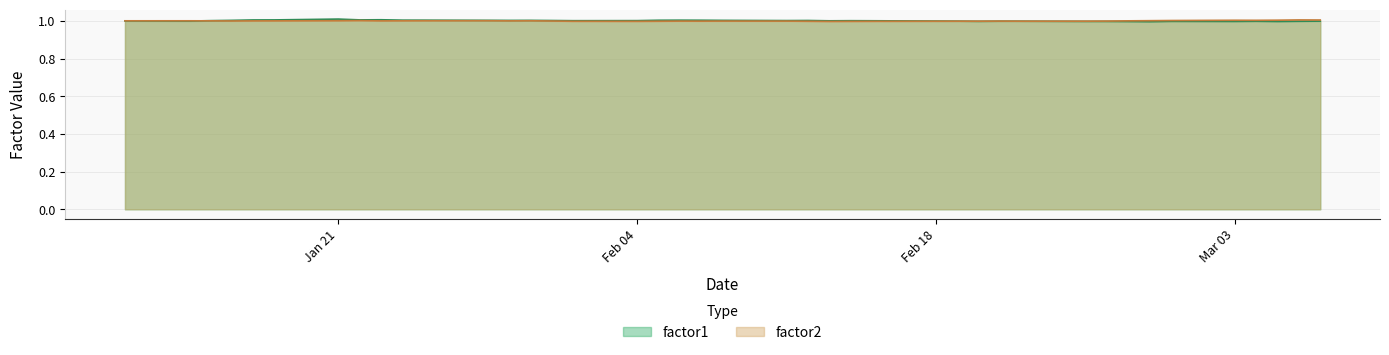

True or false: factor1 has a value of 0.4 at Mar 03.

False